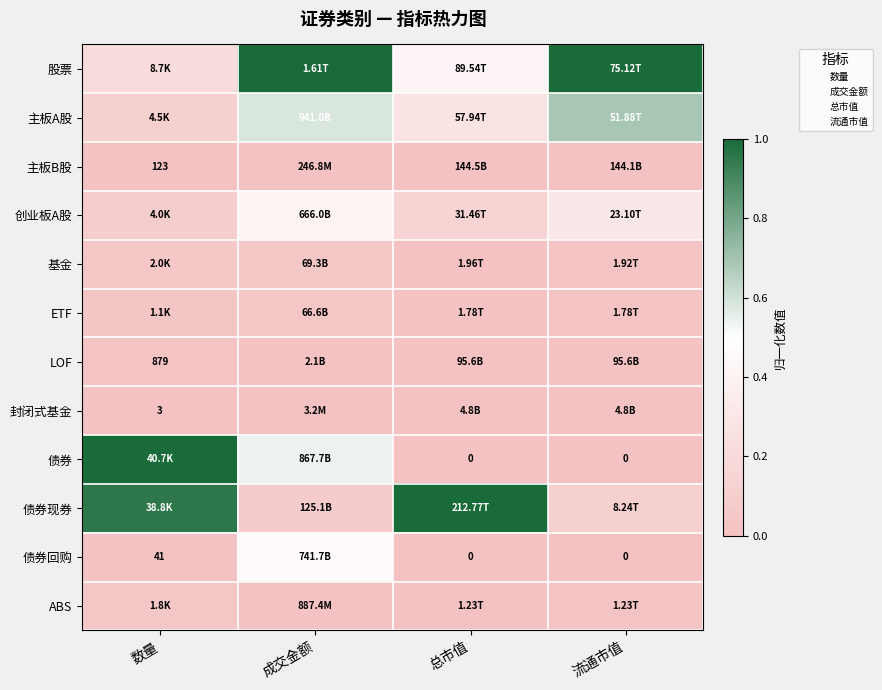

What is the spread (max minus min) of values at 成交金额?

1.0